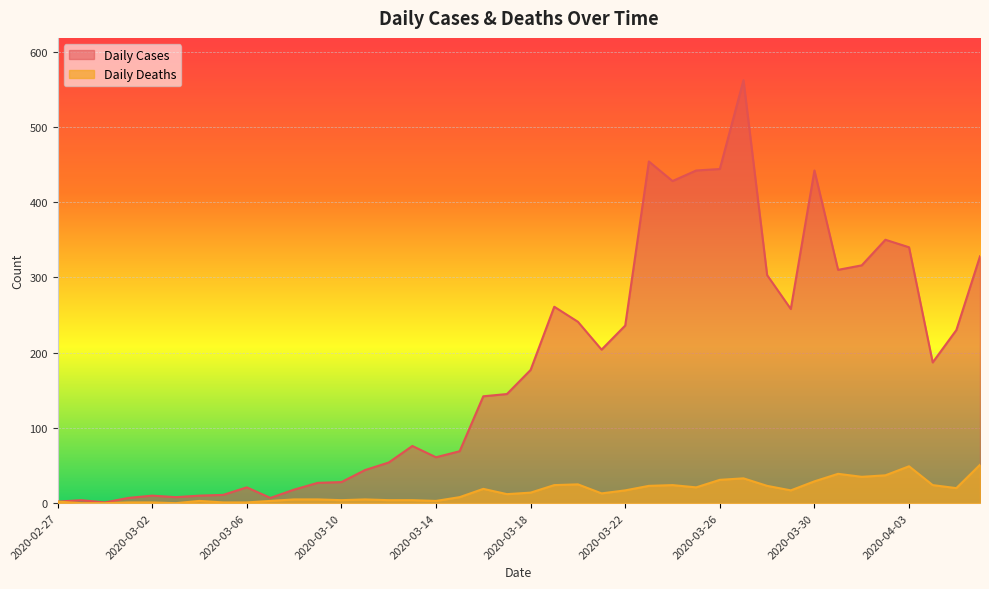

True or false: Daily Cases and Daily Deaths intersect in this chart.

False